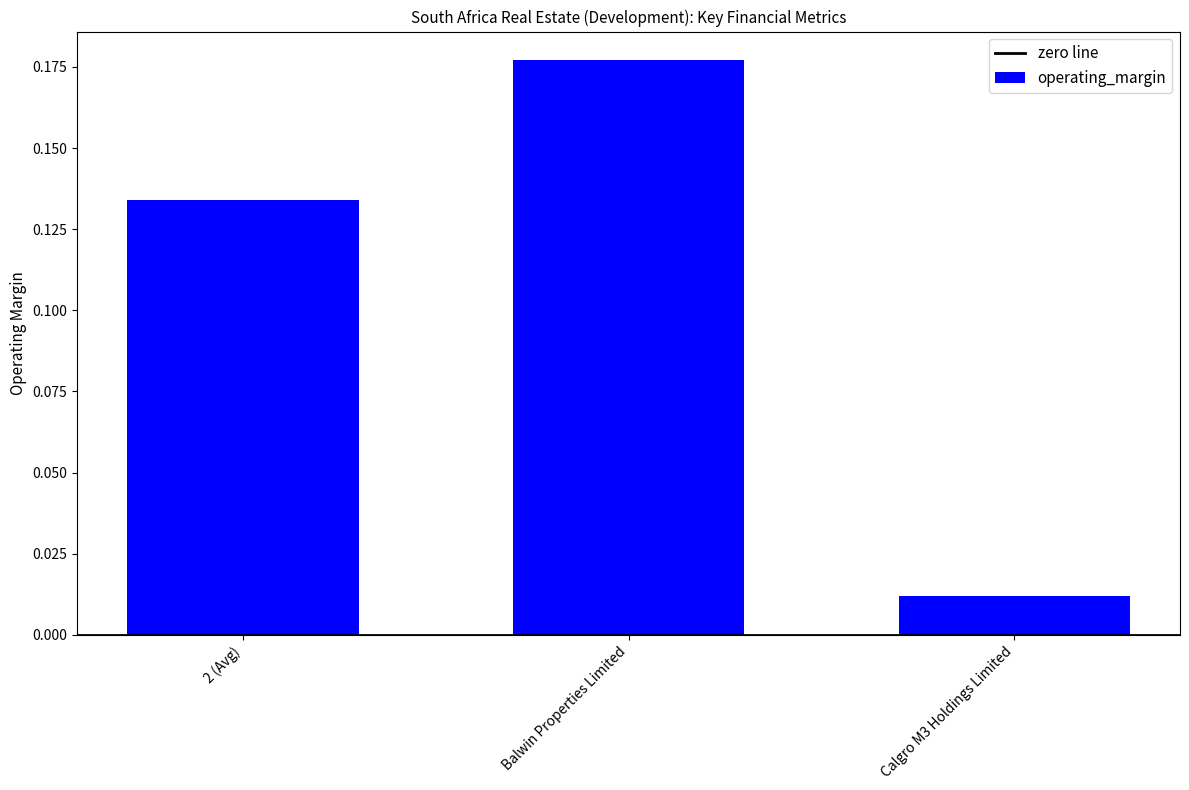

Between Calgro M3 Holdings Limited and 2 (Avg), which is larger?

2 (Avg)